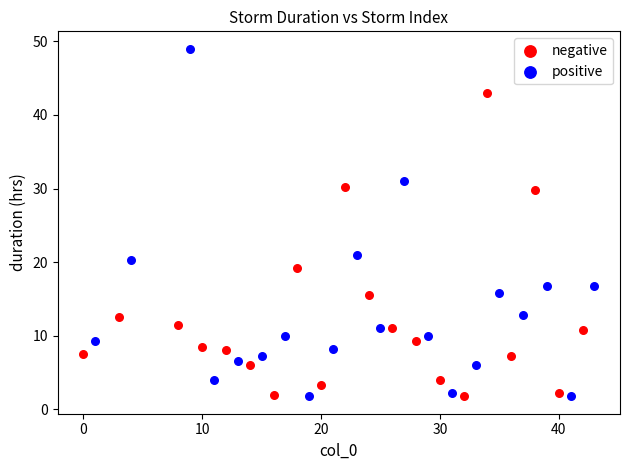

Which series has the widest spread of Y values?

positive